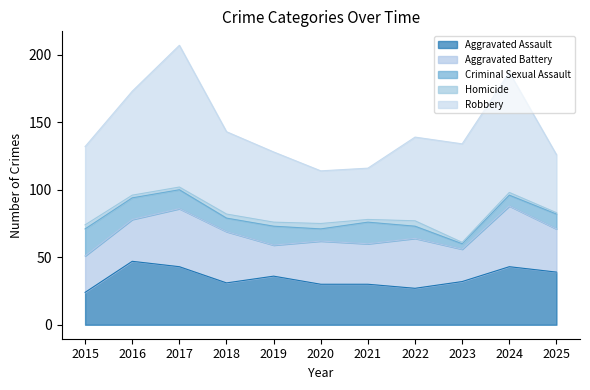

Reading left to right, list all the values displayed in this chart.

Aggravated Assault: 2015=24	2016=47	2017=43	2018=31	2019=36	2020=30	2021=30	2022=27	2023=32	2024=43	2025=39
Aggravated Battery: 2015=27	2016=31	2017=43	2018=38	2019=23	2020=32	2021=30	2022=37	2023=24	2024=45	2025=32
Criminal Sexual Assault: 2015=20	2016=16	2017=14	2018=10	2019=14	2020=9	2021=16	2022=9	2023=4	2024=8	2025=11
Homicide: 2015=3	2016=2	2017=2	2018=3	2019=3	2020=4	2021=2	2022=4	2023=1	2024=2	2025=1
Robbery: 2015=58	2016=77	2017=105	2018=61	2019=52	2020=39	2021=38	2022=62	2023=73	2024=89	2025=43